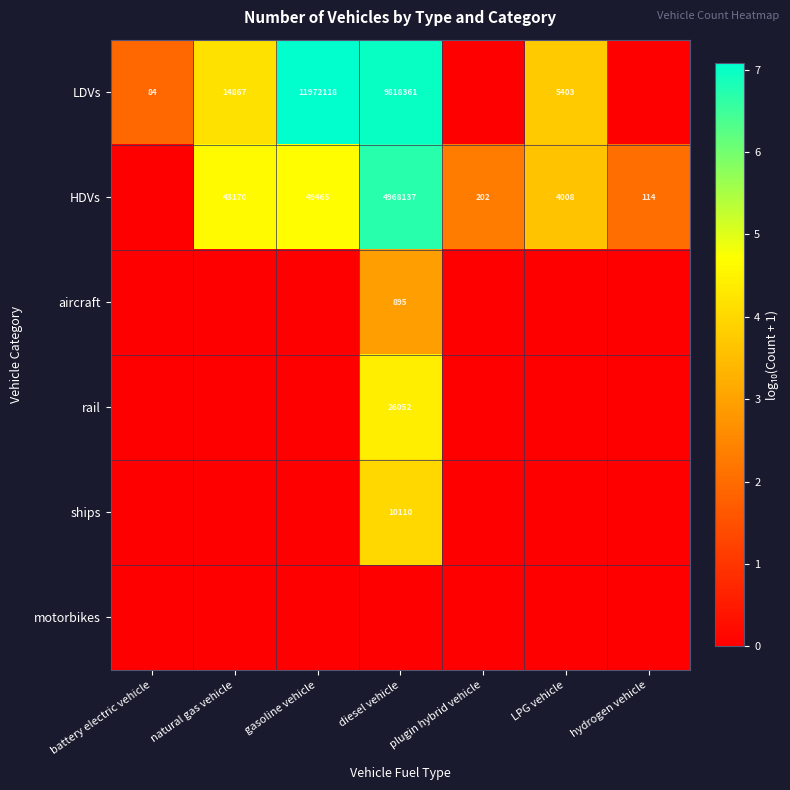

The value of HDVs at hydrogen vehicle is 114. True or false?

True